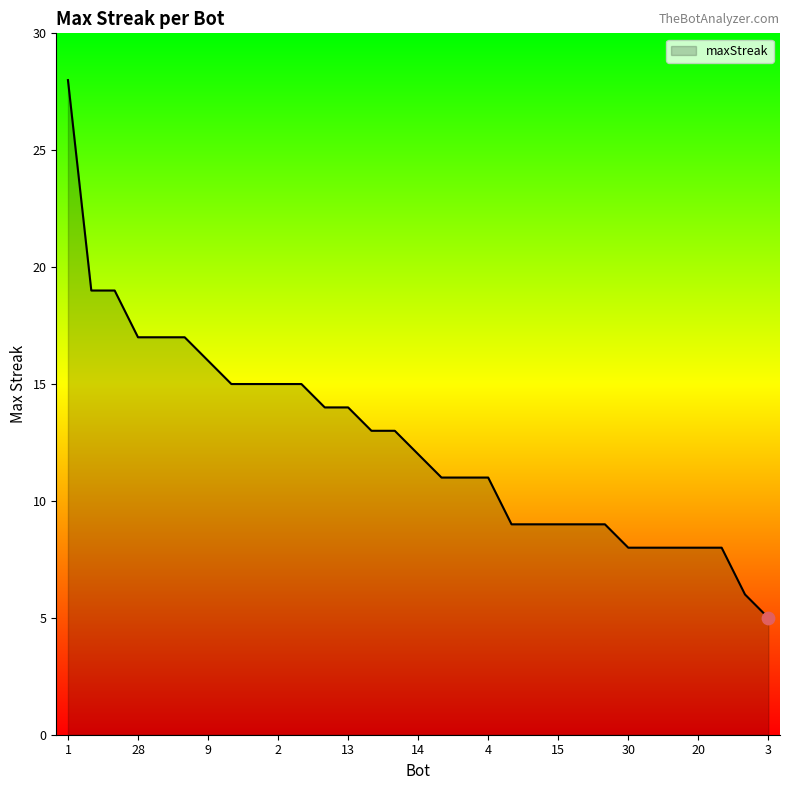

What is the greatest value displayed?

28